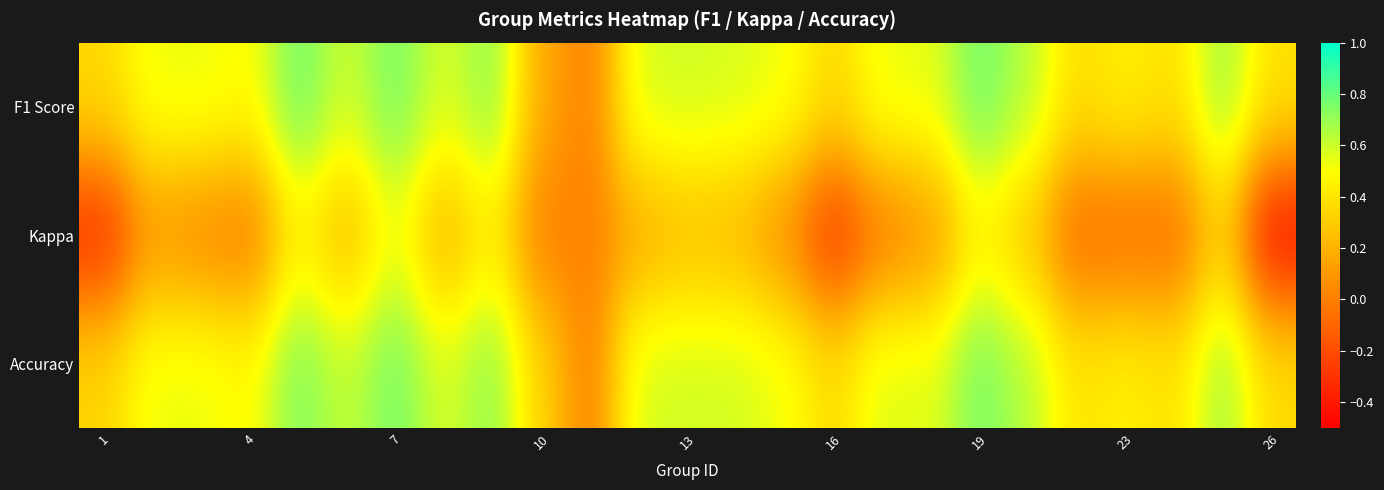

What is the maximum value shown in the chart?

0.8